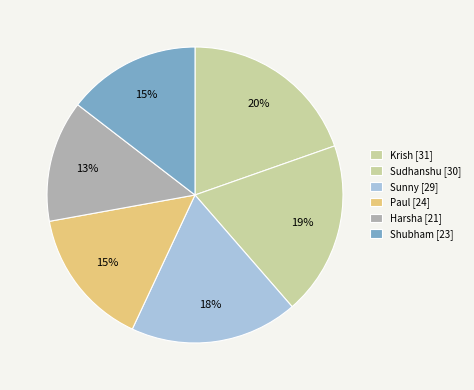

Which slice is the smallest?

Harsha